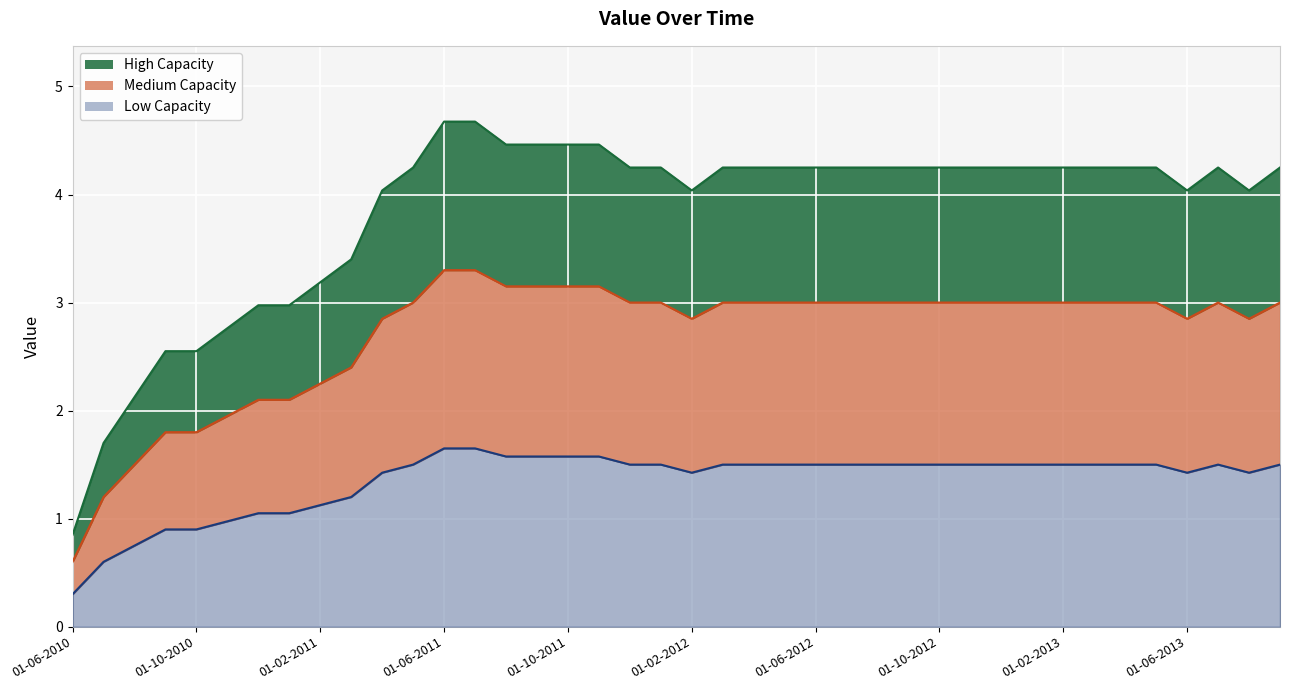

What is the average value?

1.4